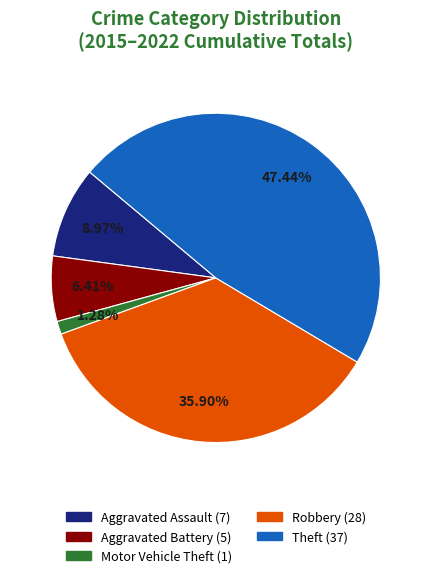

To the nearest percent, what is the difference between the largest and smallest slice percentages?

46%